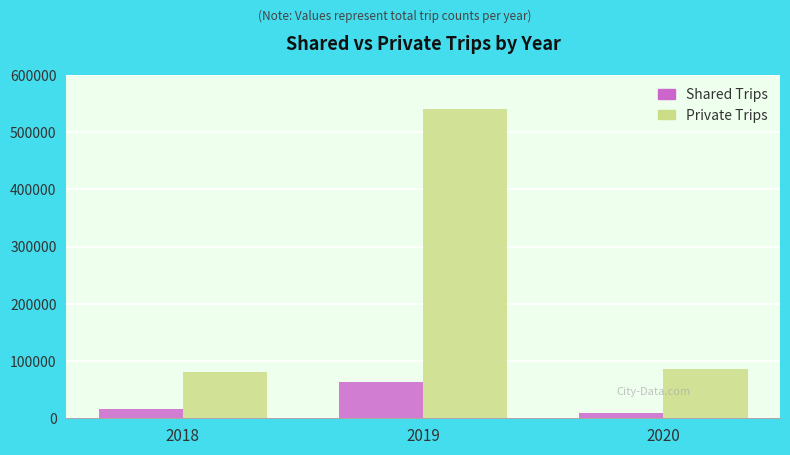

What is the total value across all series at 2020?

96484.5